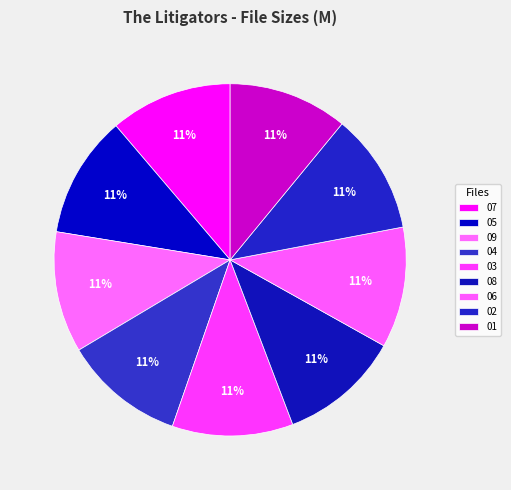

Does any single category account for the majority?

No